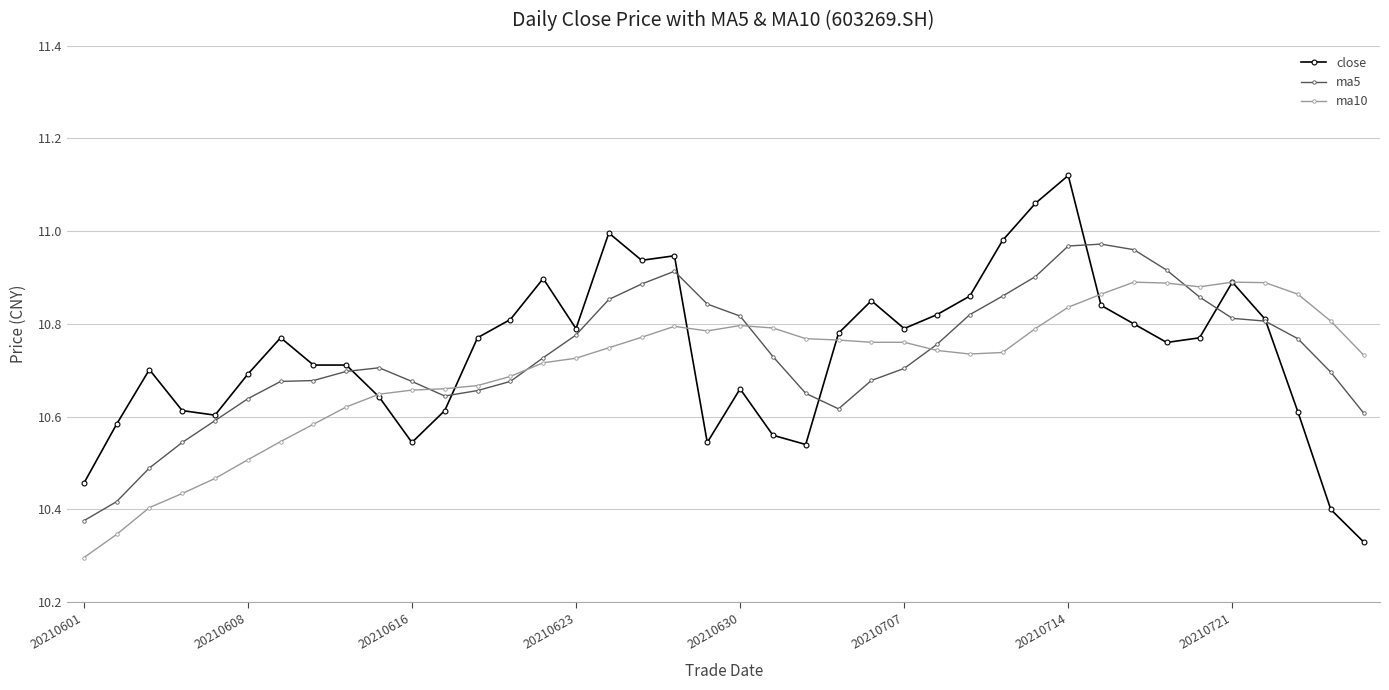

Rank the series by their average value, from lowest to highest.

ma10, ma5, close